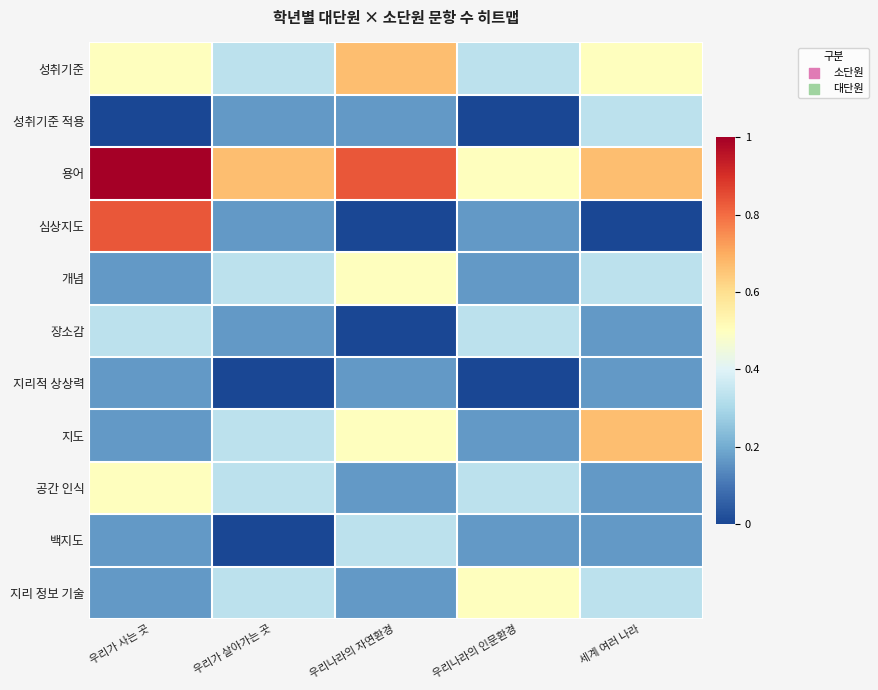

At how many categories does at least one series exceed 0?

5